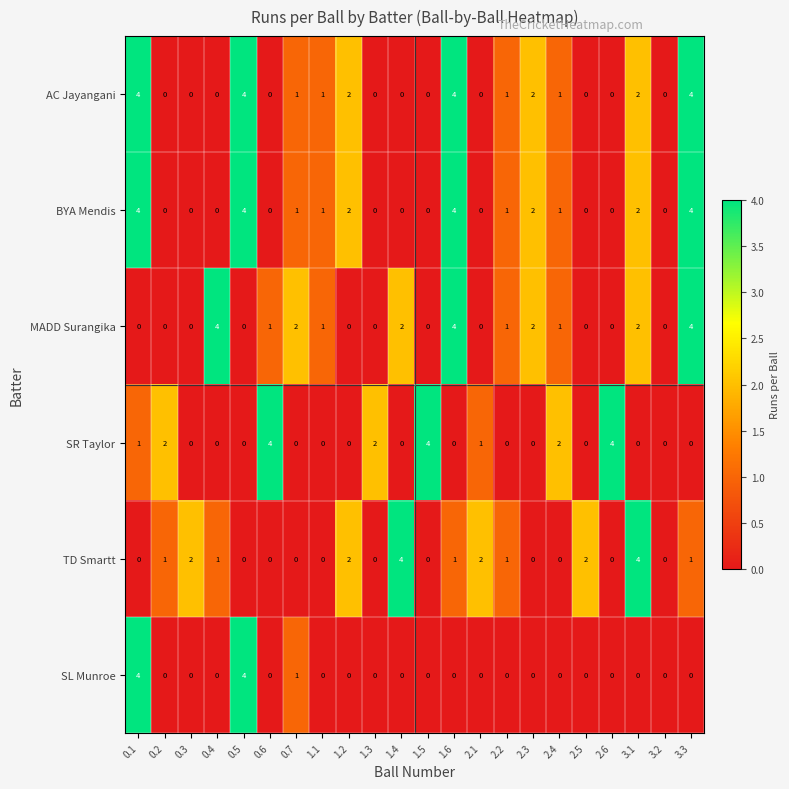

Is the value of TD Smartt at 3.3 greater than the value of SL Munroe at 3.2?

Yes